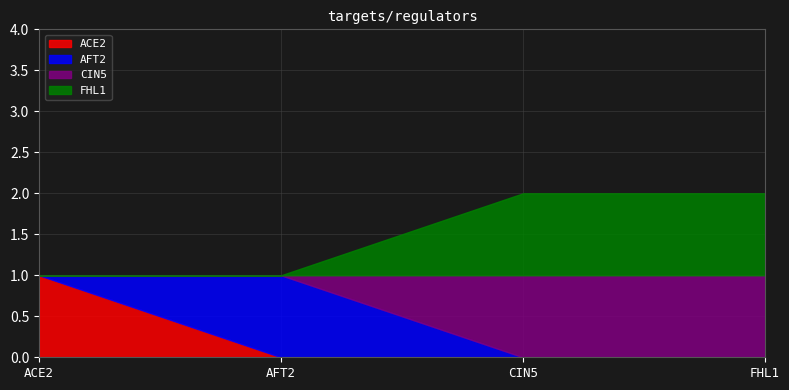

What are all the series names shown in the legend?

ACE2, AFT2, CIN5, FHL1